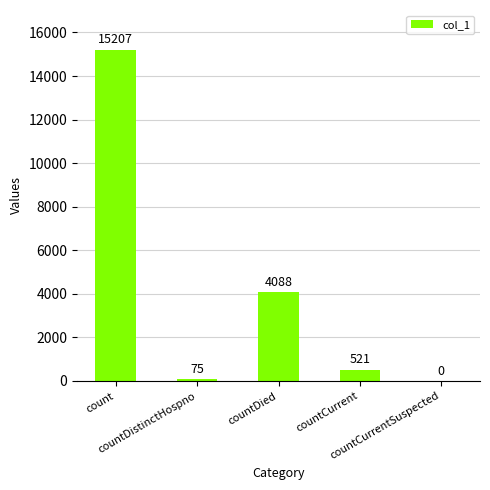

What is the ratio of the value at countDied to the value at countCurrent?

7.8